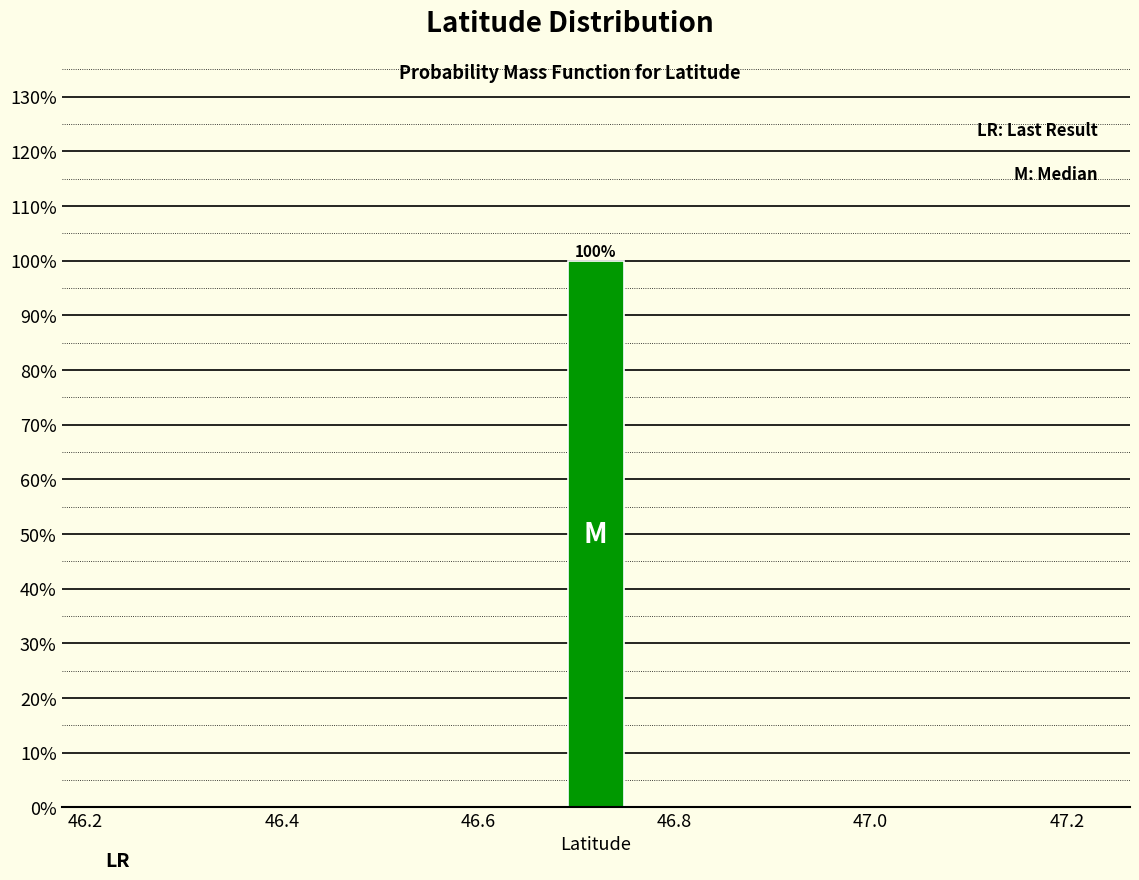

Around what value on the x-axis is the tallest bar? Give the approximate position of its centre, as read against the axis.

46.72